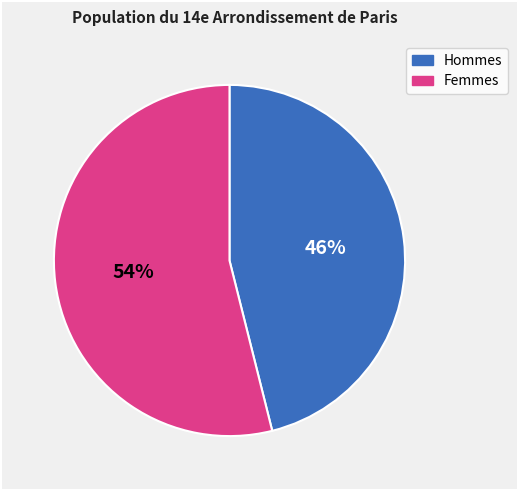

Is there any slice that represents more than half of the pie?

Yes